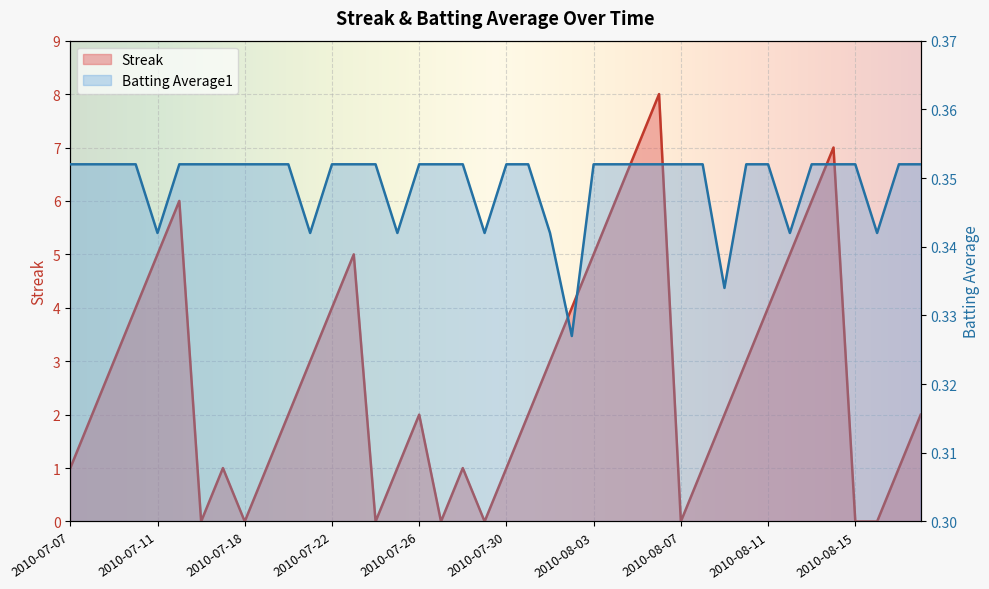

What is the label of the 27th point from the right?

2010-07-23